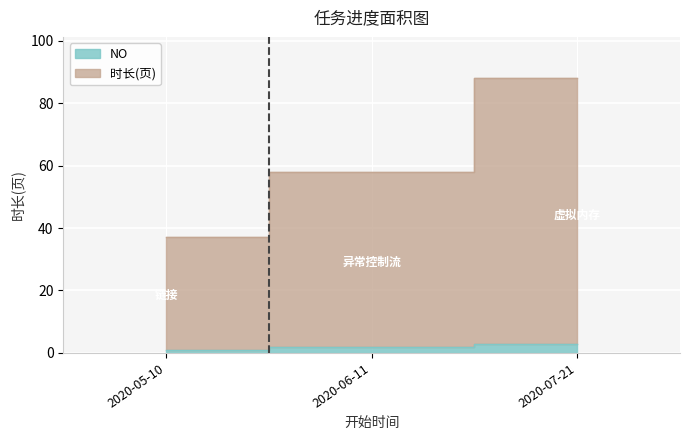

Reading left to right, transcribe all the data shown in this chart.

NO: 1	2	3
时长(页): 37	58	88